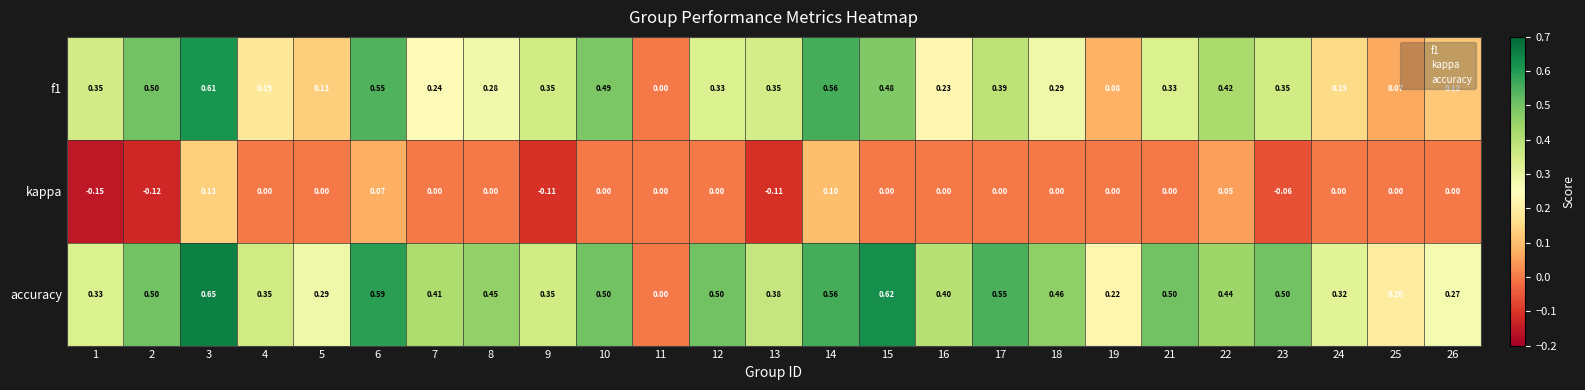

Which series has the largest total across all categories?

accuracy